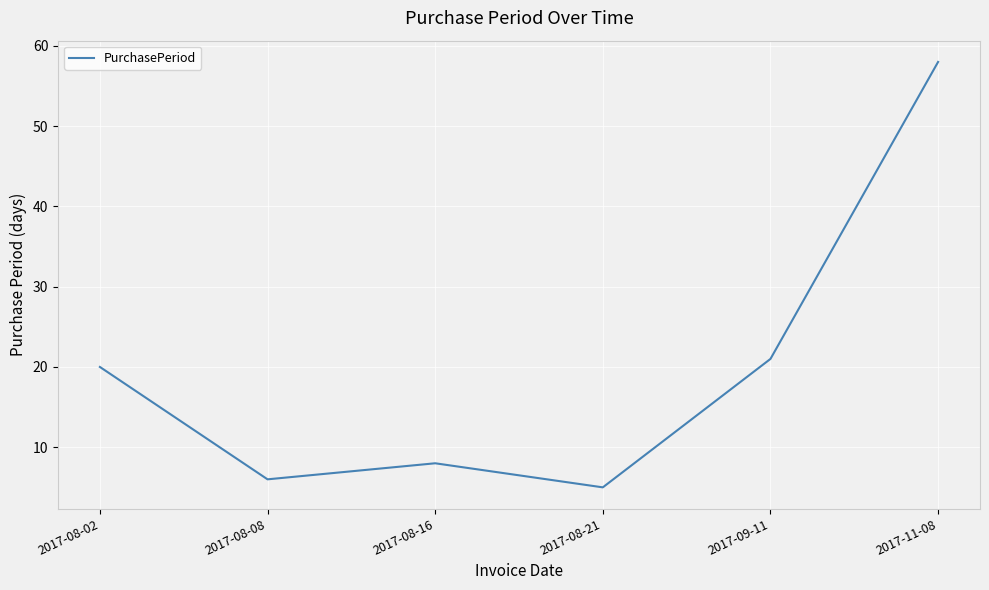

How many series are shown in this chart?

1